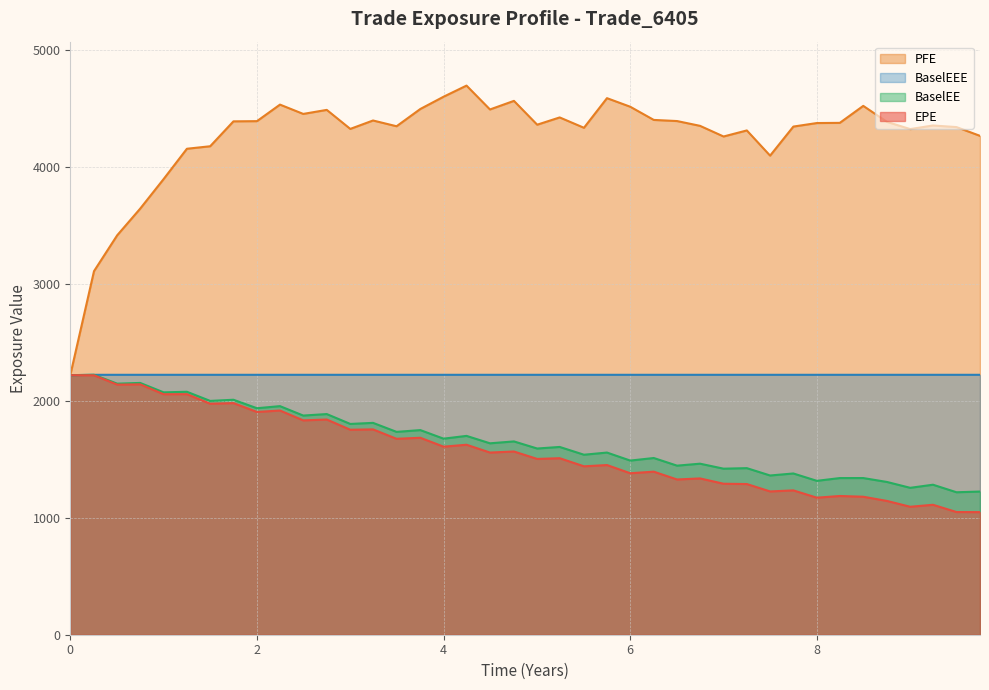

What is the total value across all series at 8?

9079.0